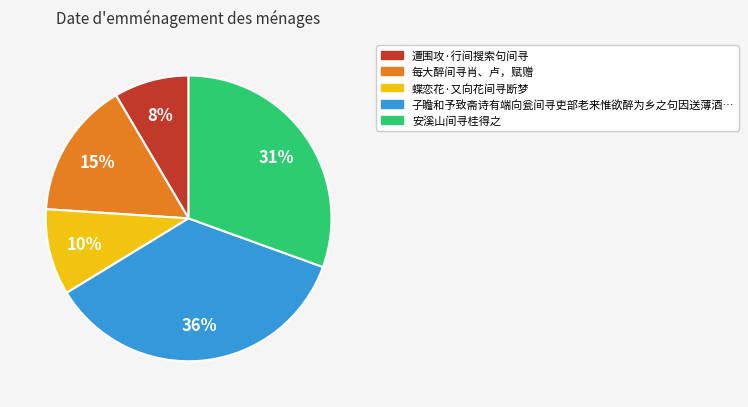

To the nearest percent, what is the average slice percentage?

20%